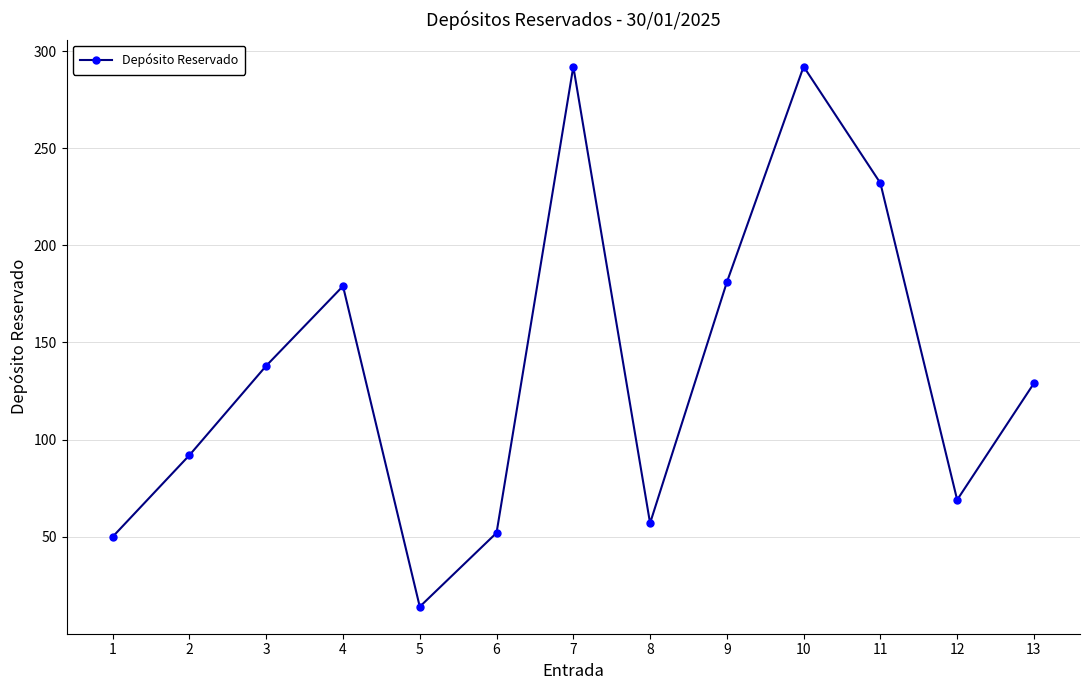

What is the average value?

137